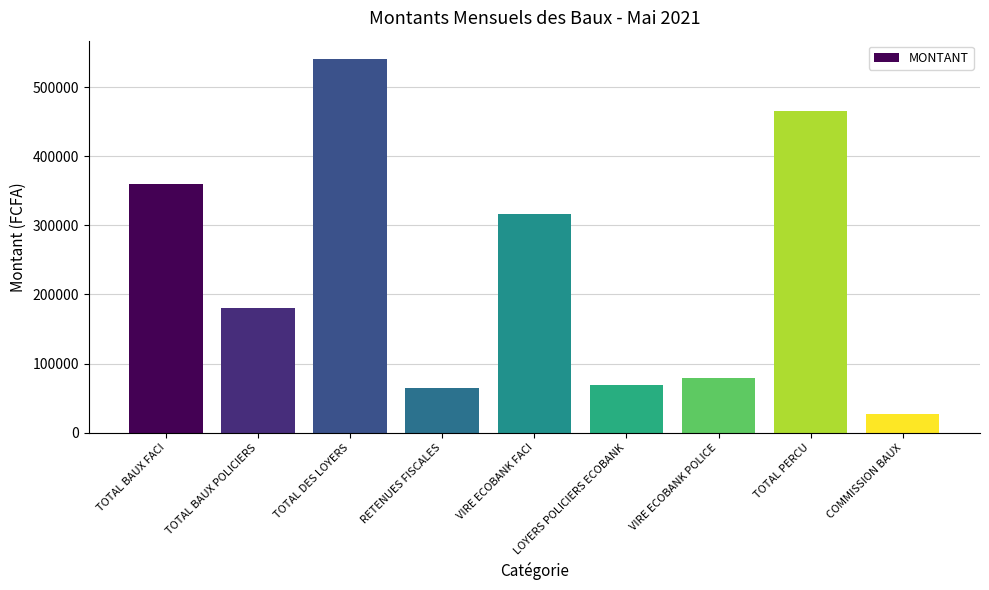

What is the average value?

233578